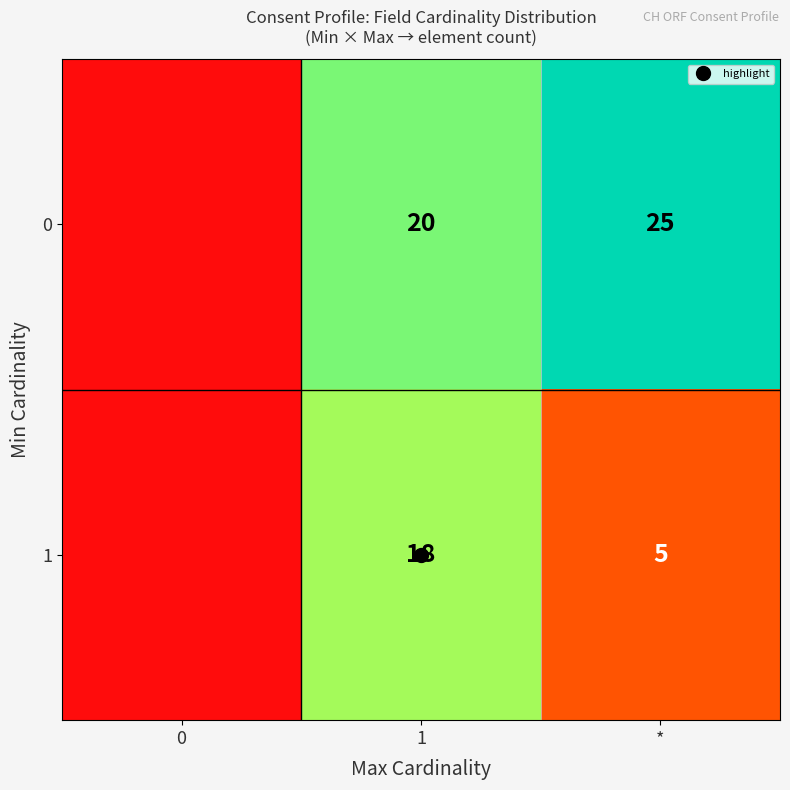

Is the value of 1 at 0 greater than the value of 0 at 0?

No